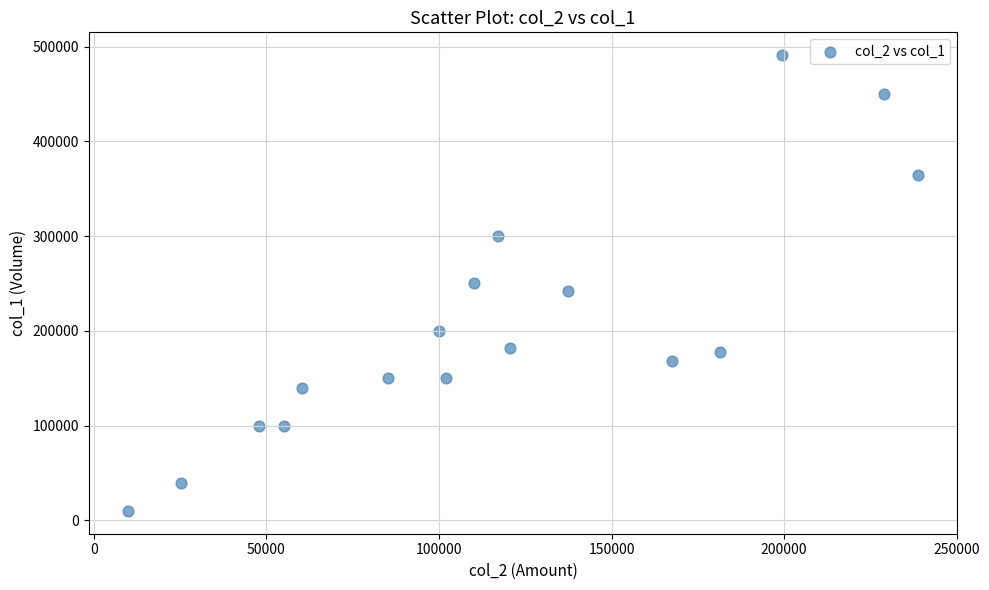

What is the range of Y values (max minus min)?

481000